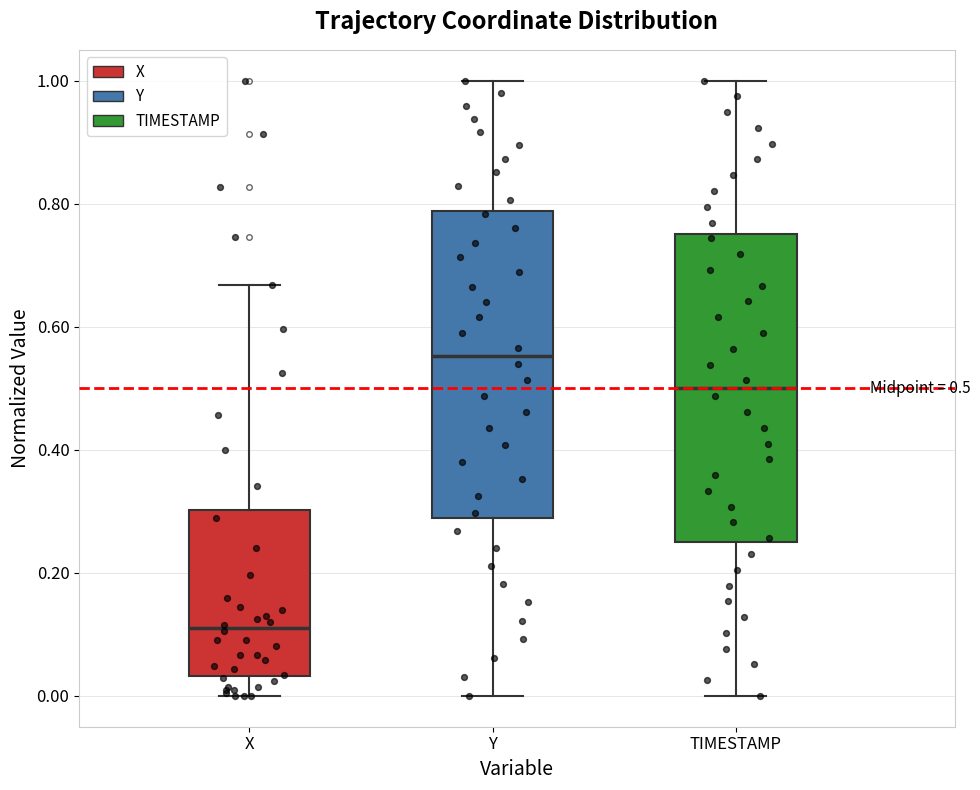

Which box has the lowest median line?

X